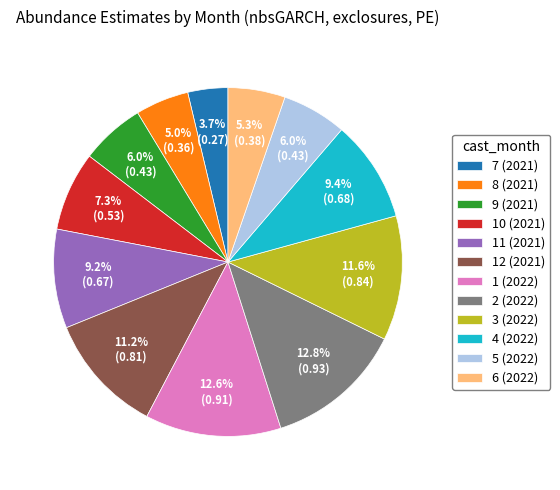

The 10 (2021) slice represents 1% of the pie. True or false?

False